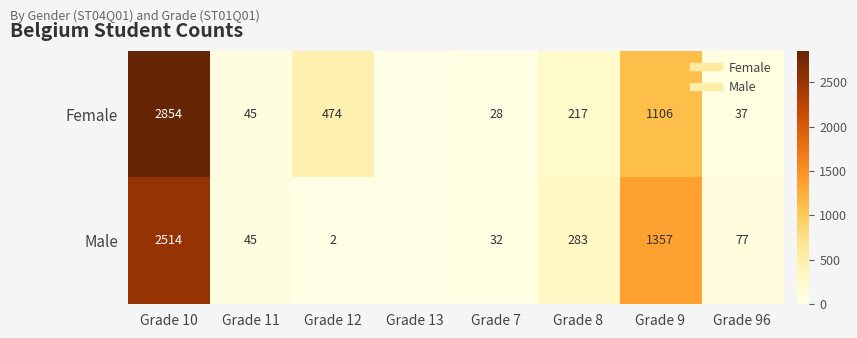

What is the sum of the Male values at Grade 10 and Grade 8?

2797